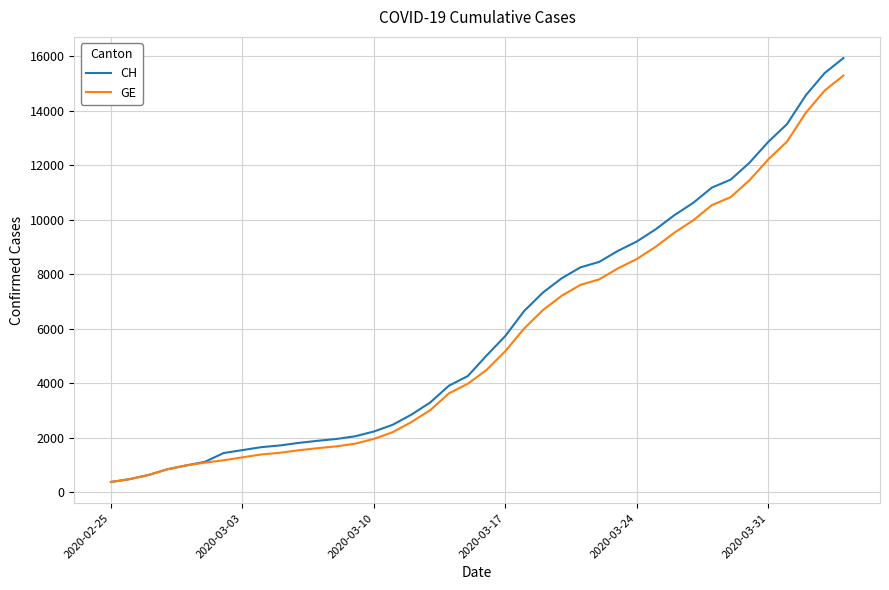

Which series has the largest total across all categories?

CH